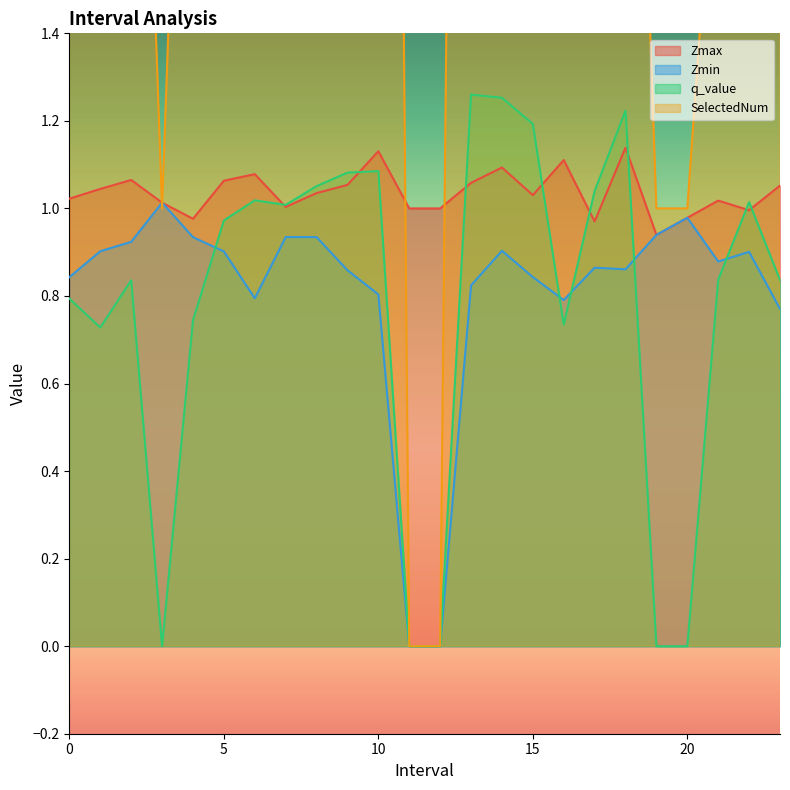

What is the average value of the Zmax series?

1.0